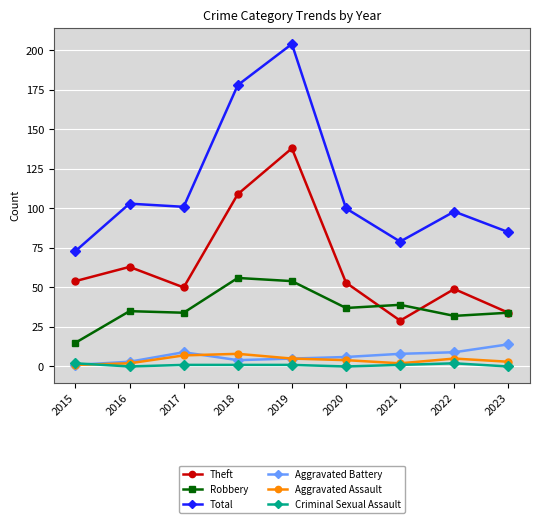

True or false: Robbery has a value of 34 at 2023.

True